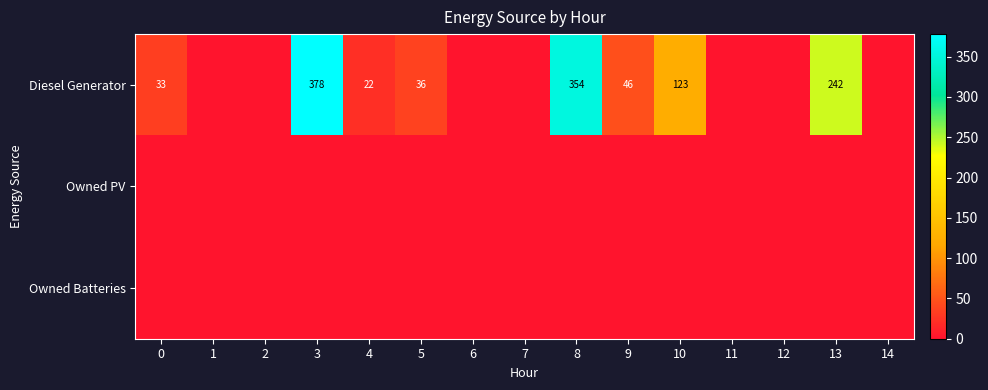

Rank the categories by Owned Batteries value from highest to lowest.

0, 1, 2, 3, 4, 5, 6, 7, 8, 9, 10, 11, 12, 13, 14